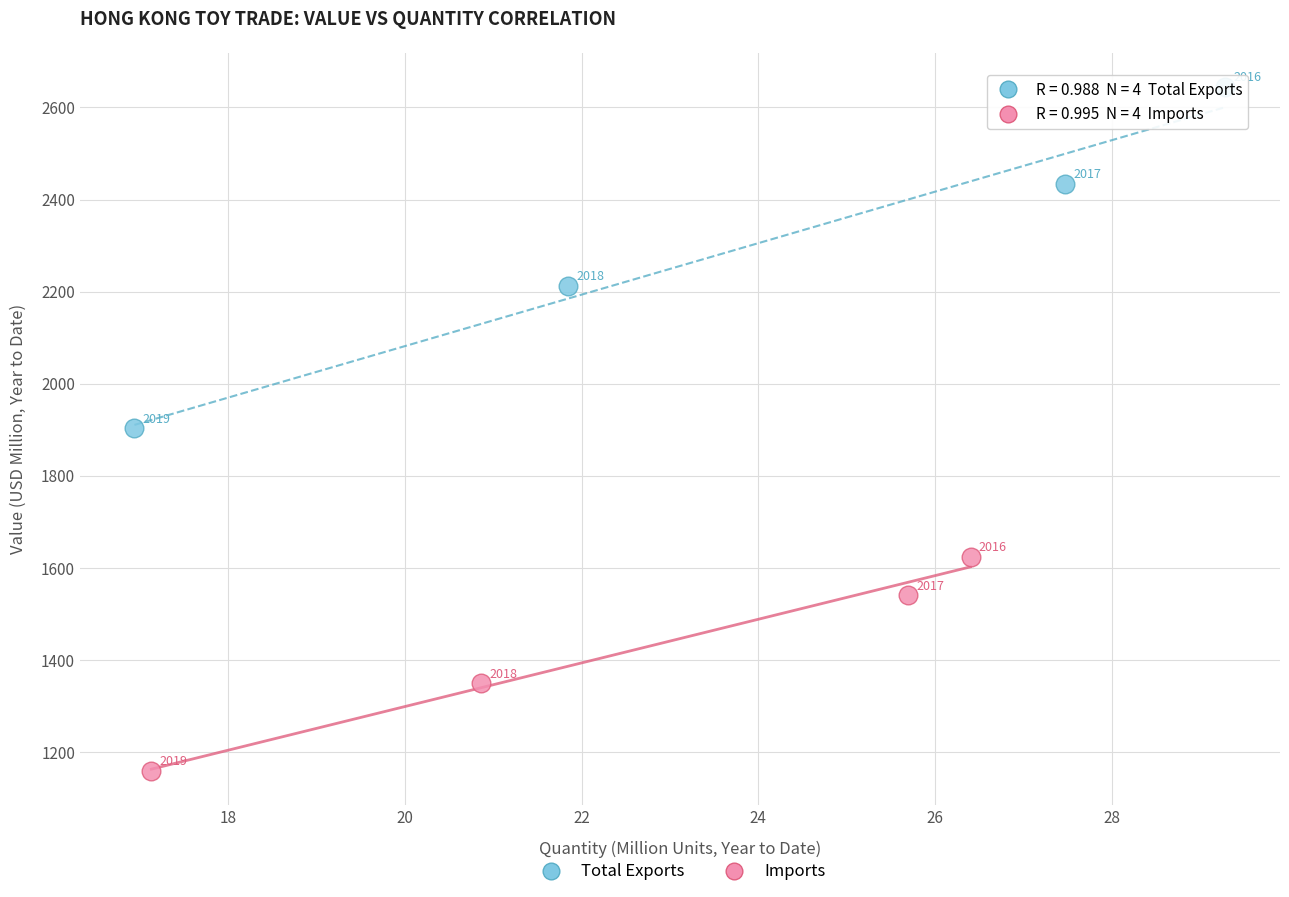

Which series contains the lowest Y value?

Imports